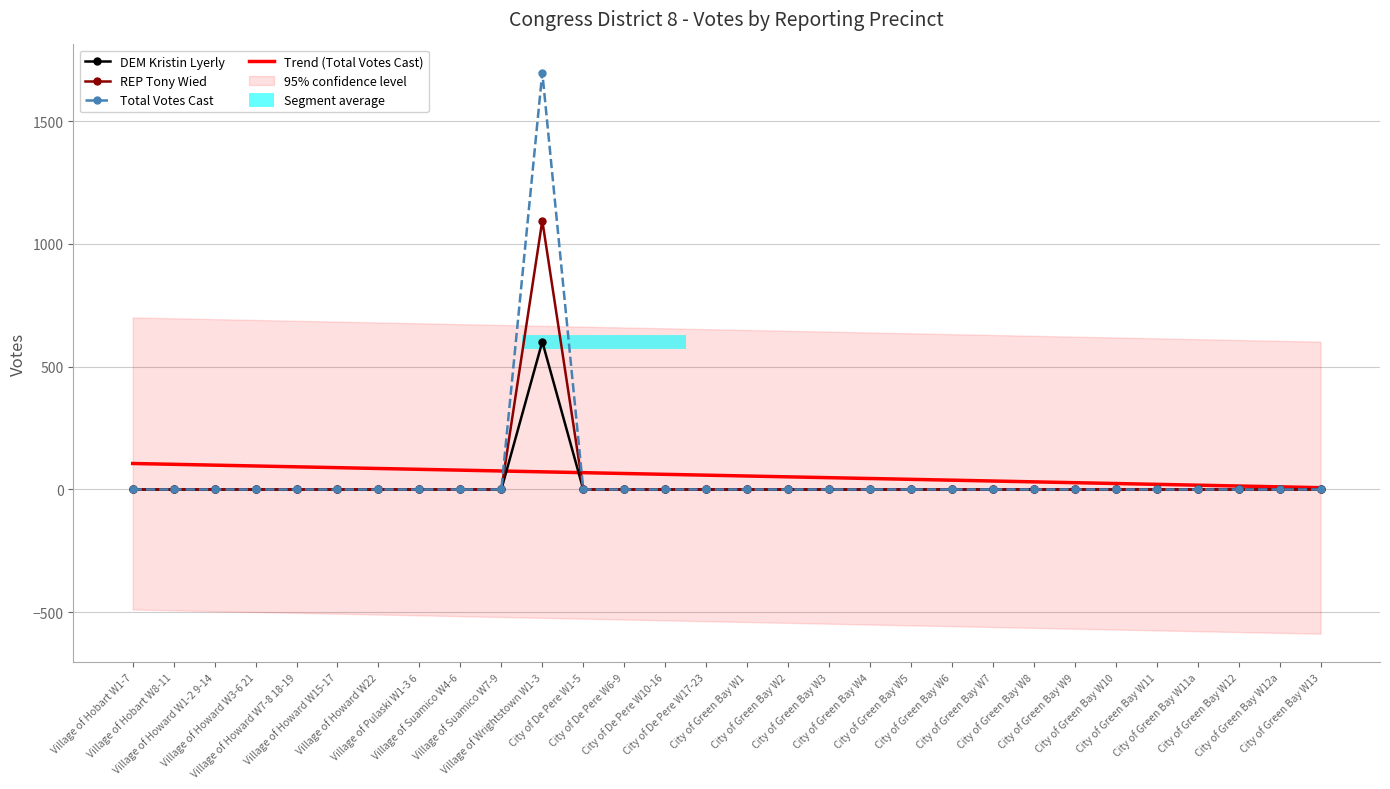

Is it true that DEM Kristin Lyerly equals -184.4 at City of Green Bay W12a?

False